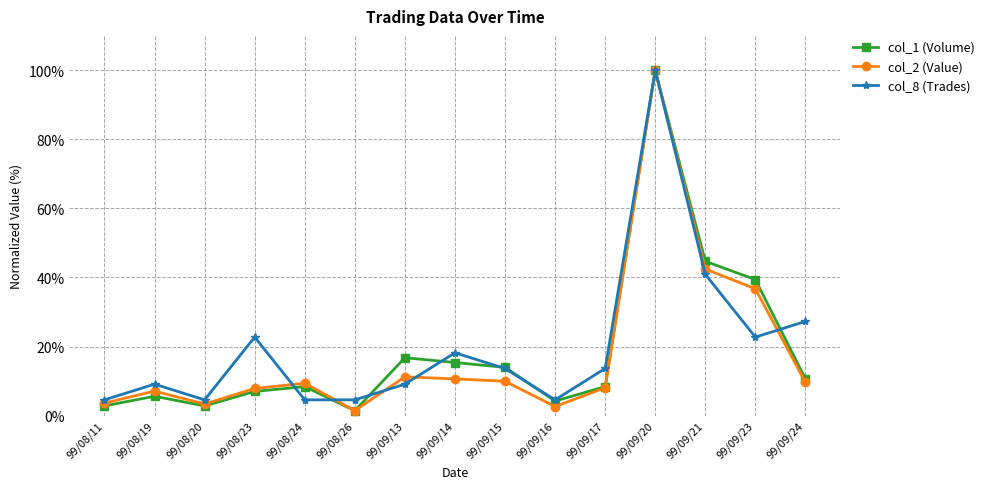

Between 99/08/20 and 99/09/24, which series saw the biggest shift?

col_8 (Trades)